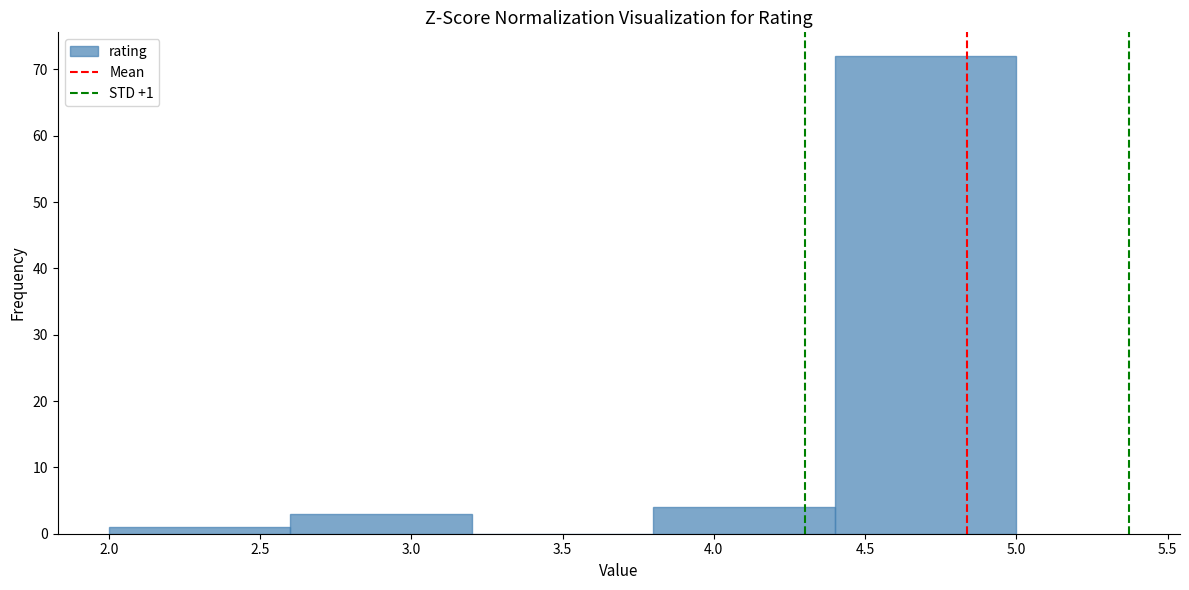

Which range on the x-axis has the tallest bar?

4.4 to 5.0